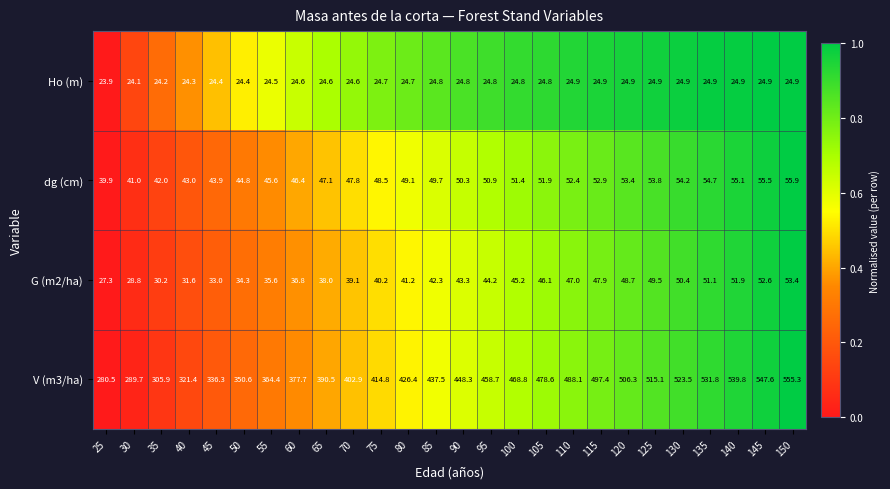

What is the total value across all series at 40?

420.3